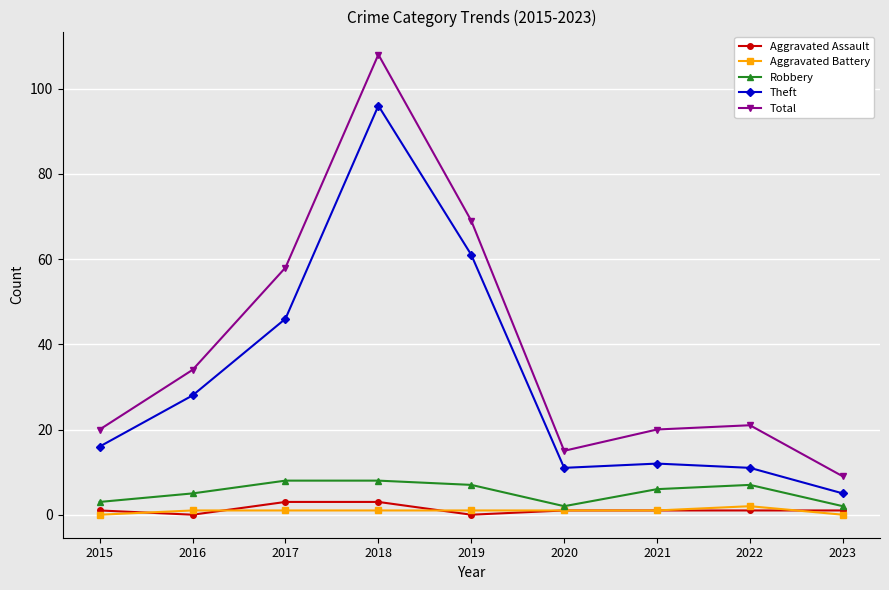

True or false: Theft and Robbery intersect in this chart.

False